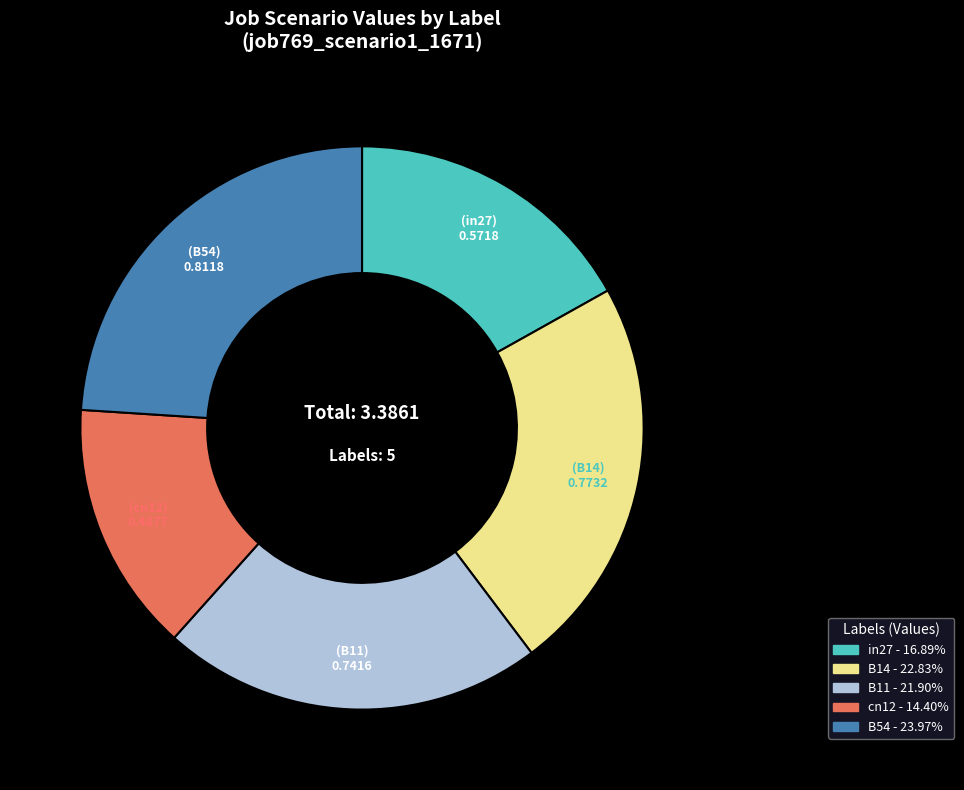

True or false: cn12 accounts for 14% of the total.

True